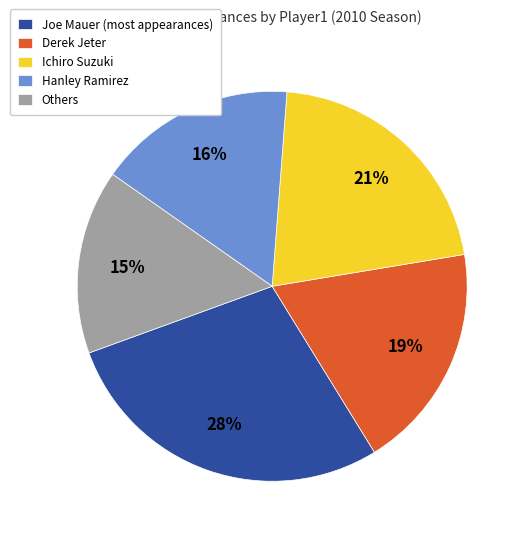

Rank the categories by value from lowest to highest.

Others, Hanley Ramirez, Derek Jeter, Ichiro Suzuki, Joe Mauer (most appearances)